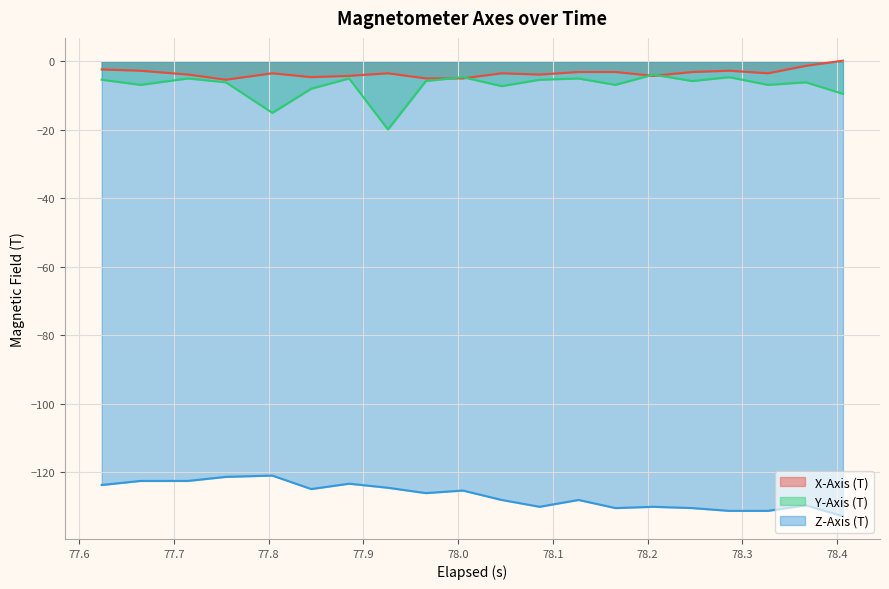

What is the greatest value displayed?

0.2